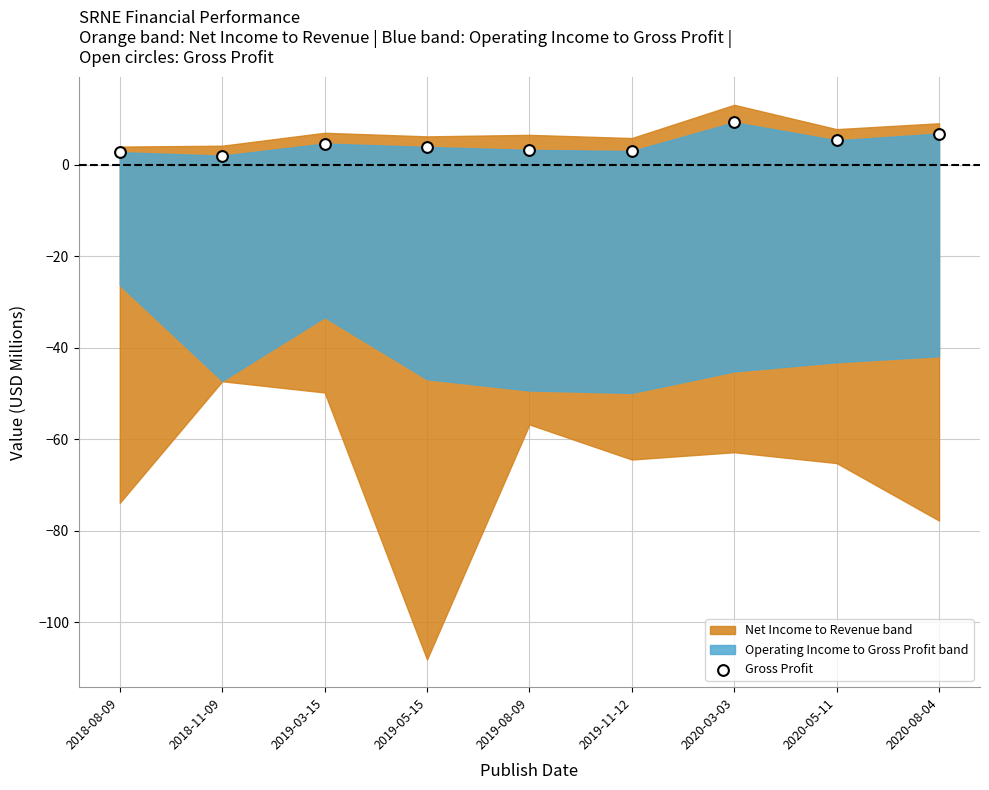

What is the average Y value?

4.5